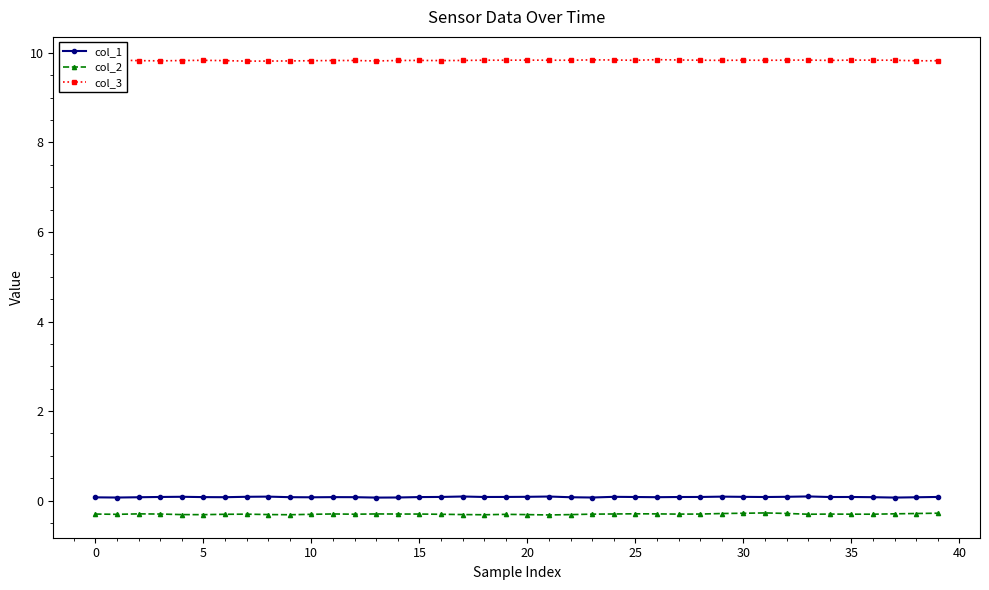

True or false: col_3 and col_2 cross at least once.

False